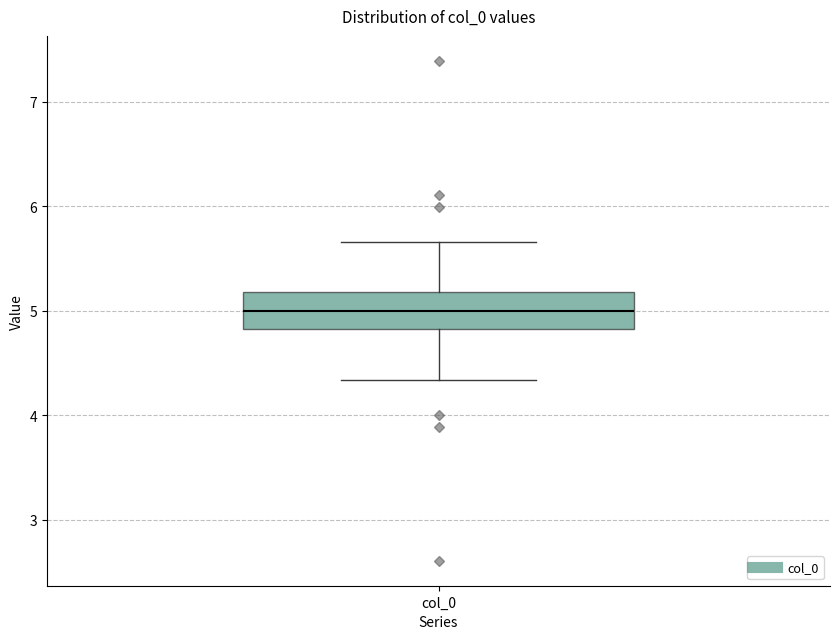

Read this box plot against the y-axis: the position of the median line, the range covered by the box, and the ends of both whiskers. The values are not printed on the chart, so give them approximately, as read against the axis.

median 5.0, box 4.8 to 5.2, whiskers 4.3 to 5.7